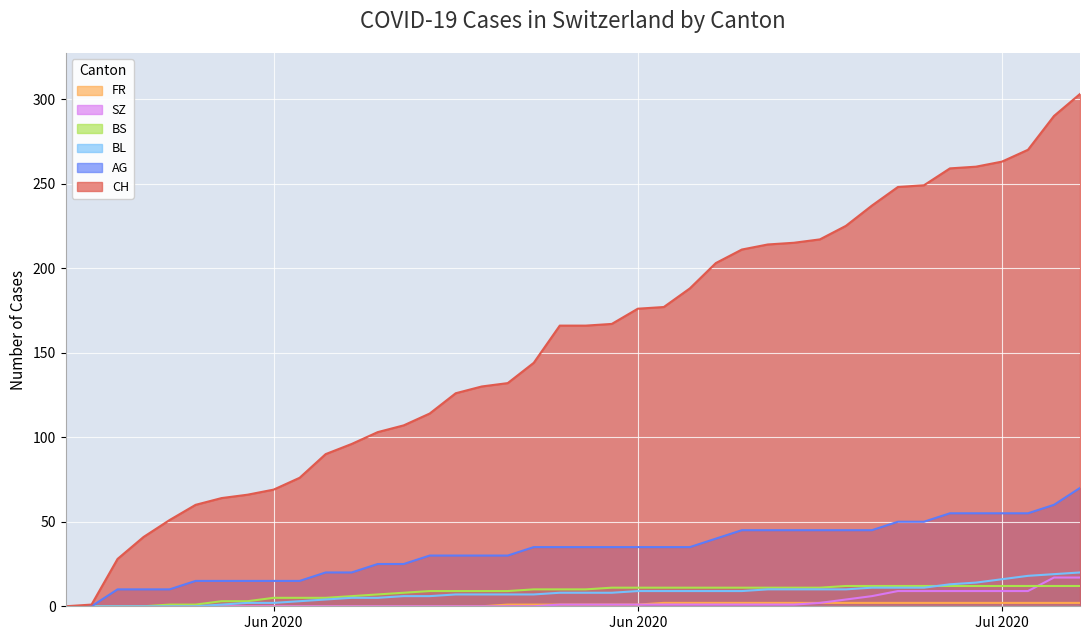

What is the difference between the maximum and second lowest values in the SZ series?

17